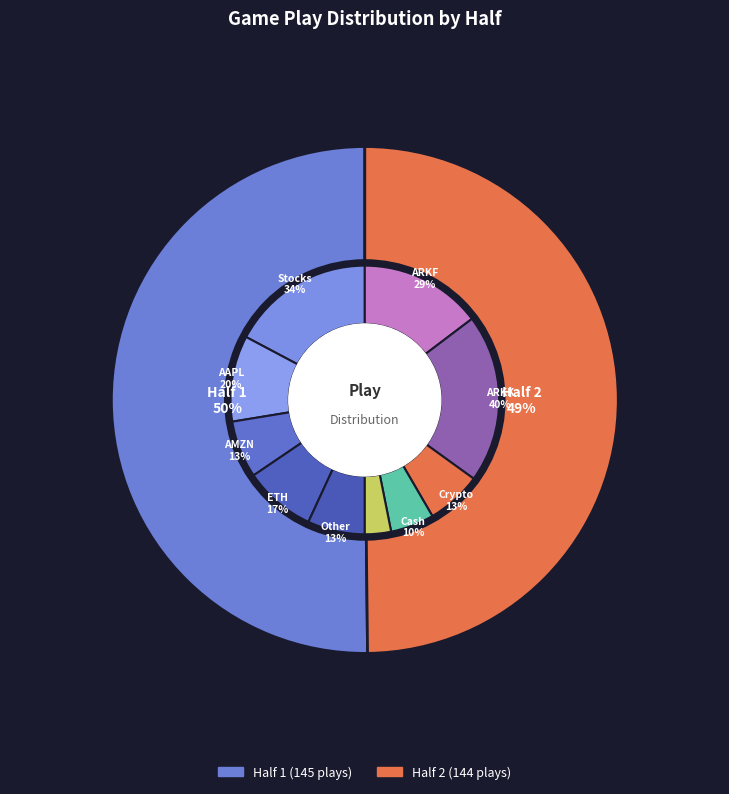

What is the change in value from 1 to 2?

-1